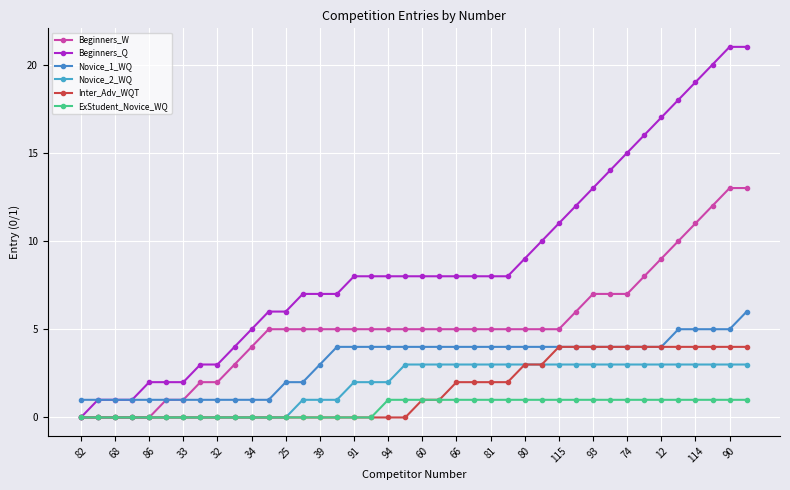

What is the difference between the maximum and minimum values in the Beginners_W series?

13